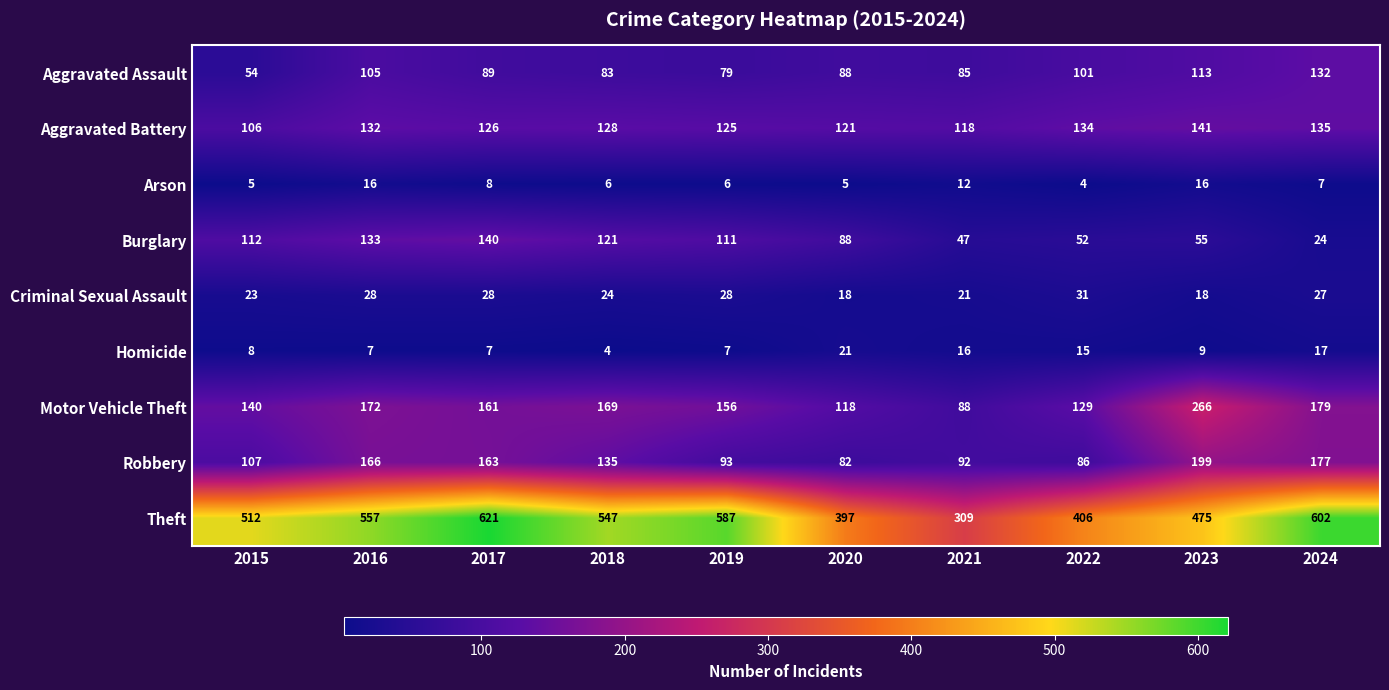

What is the difference between the Arson values at 2022 and 2017?

4